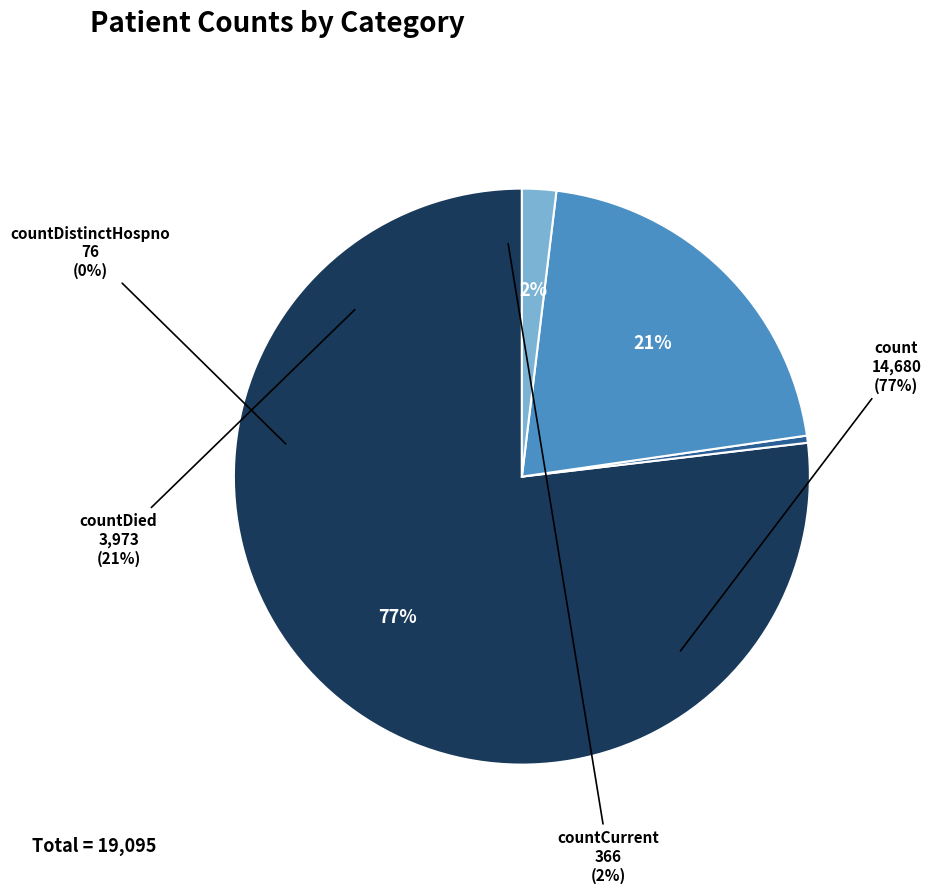

How many slices are in this pie chart?

4